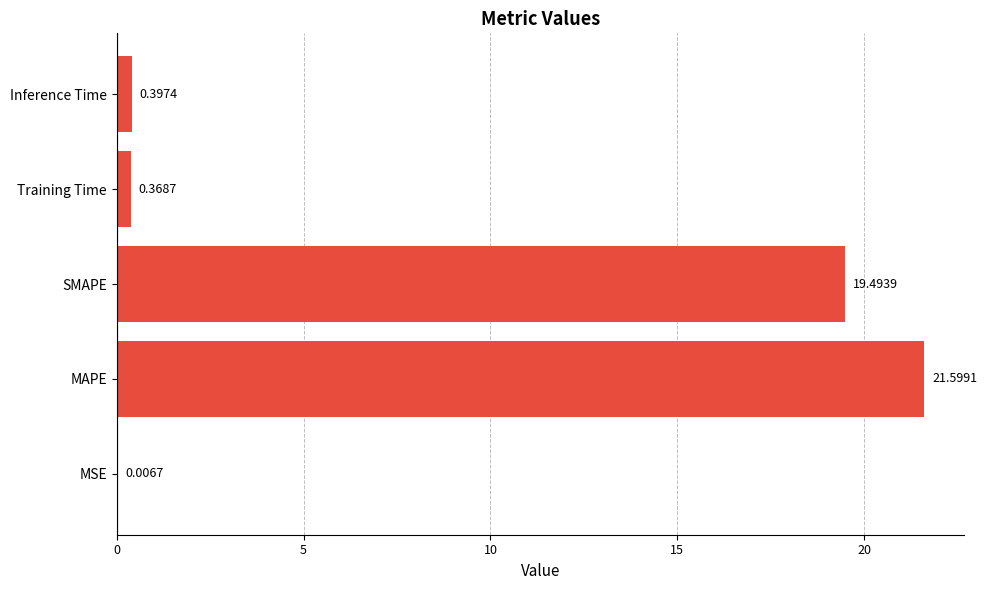

What is the sum of all values?

41.9